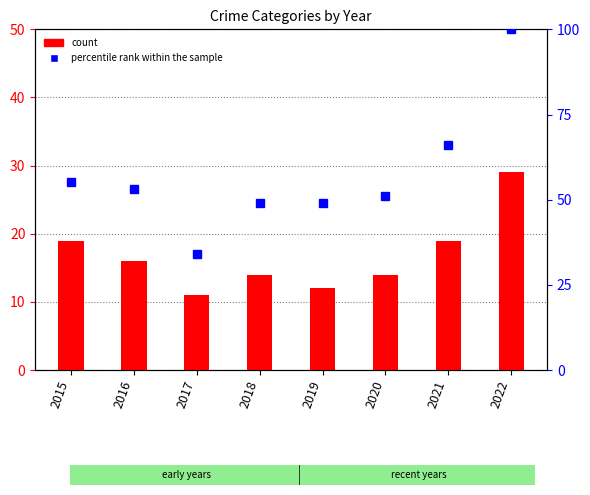

Reading left to right, what are all the values shown in this chart?

count: 2015=19.0	2016=16.0	2017=11.0	2018=14.0	2019=12.0	2020=14.0	2021=19.0	2022=29.0
percentile rank within the sample: 2015=55.3	2016=53.2	2017=34.0	2018=48.9	2019=48.9	2020=51.1	2021=66.0	2022=100.0